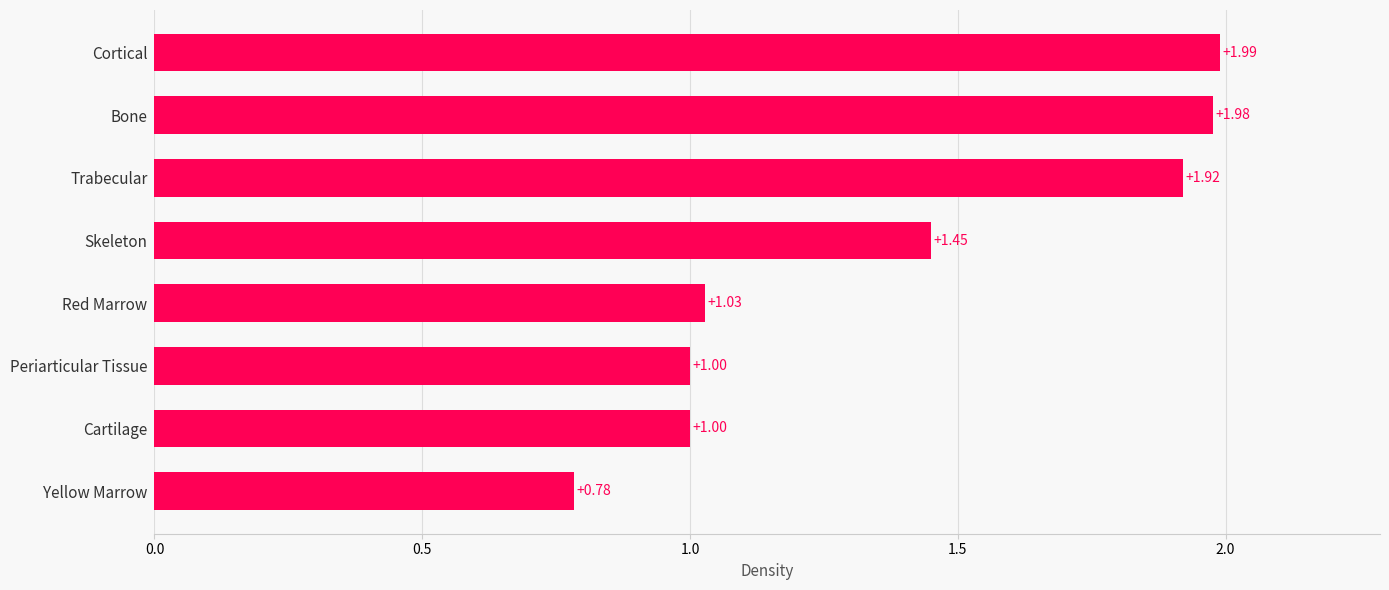

What is the difference between the maximum and second lowest values?

1.0